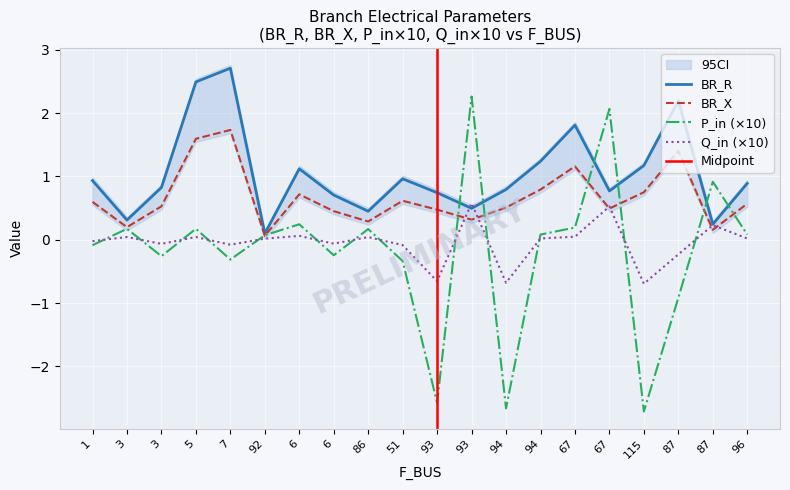

Is the value of P_in at 92 greater than the value of BR_X at 87?

No